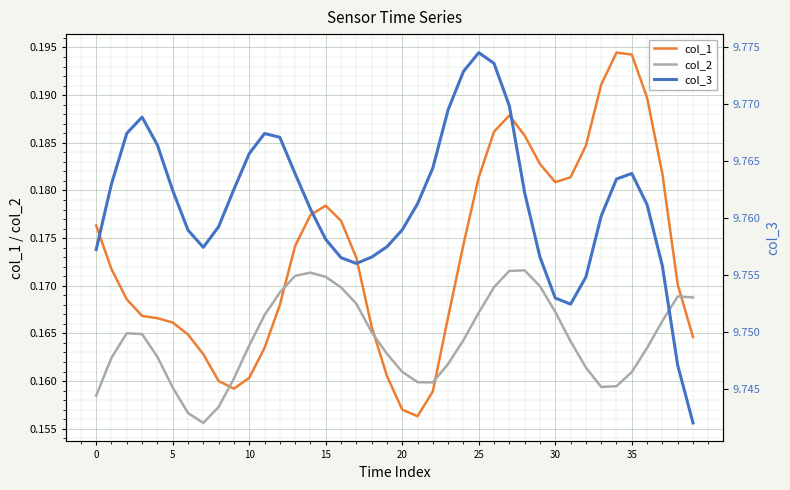

The value of col_3 at 36 is 2.3. True or false?

False